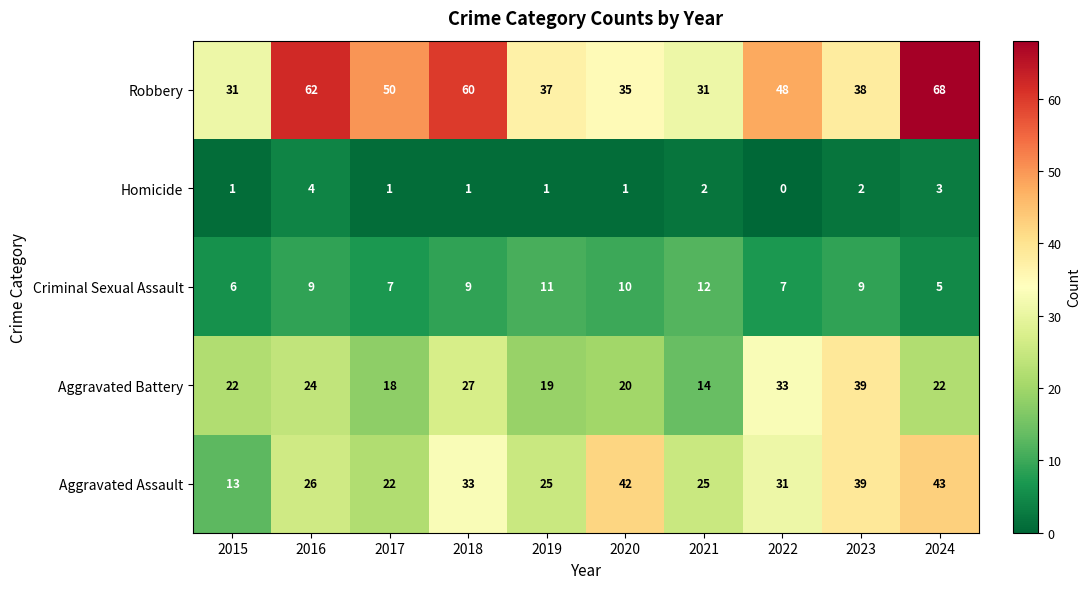

List the series in order of their peak value, highest first.

Robbery, Aggravated Assault, Aggravated Battery, Criminal Sexual Assault, Homicide